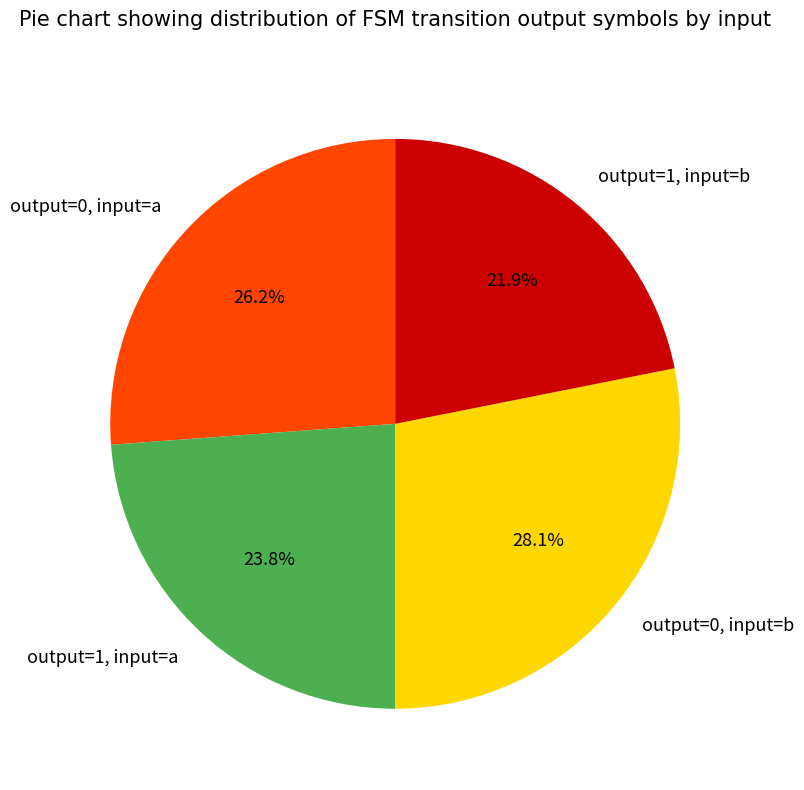

What percentage is NOT represented by output=1, input=b?

78.1%